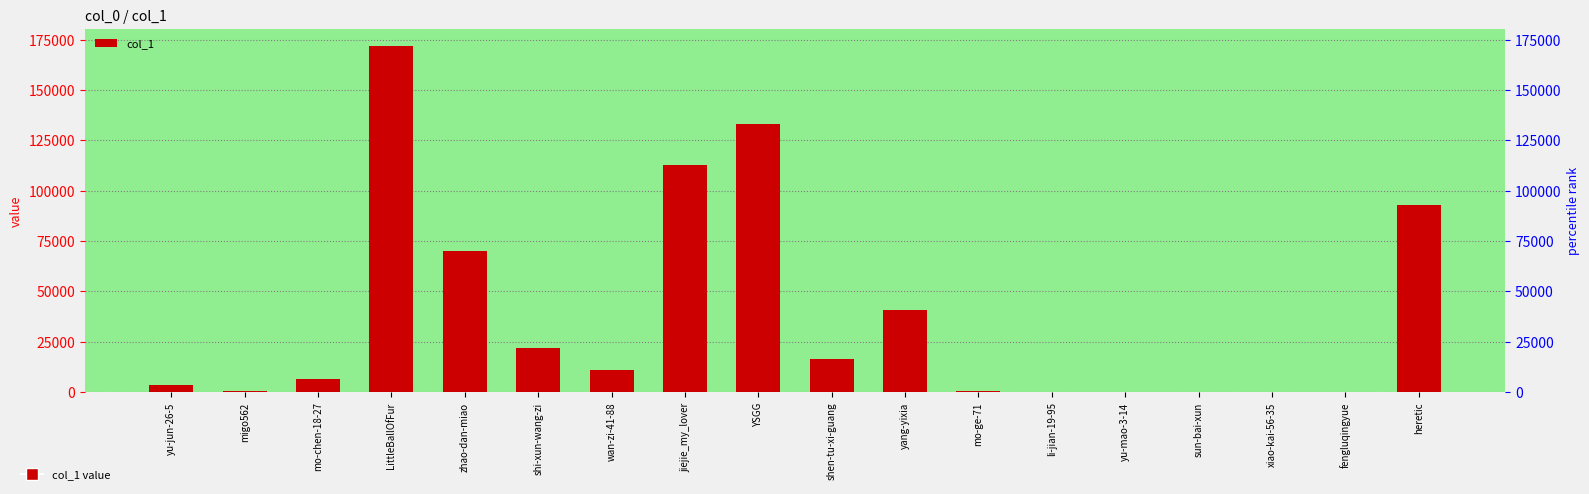

Which has a higher value, fengluqingyue or YSGG?

YSGG